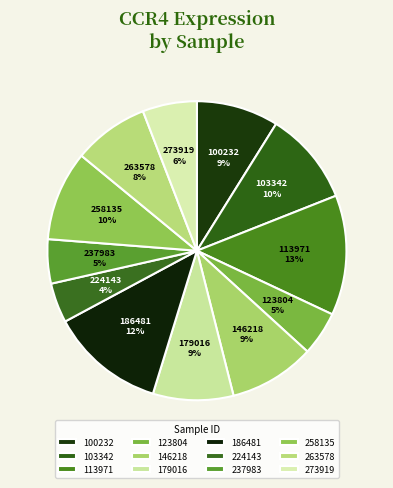

Is the sum of 123804 and 263578 greater than half?

No